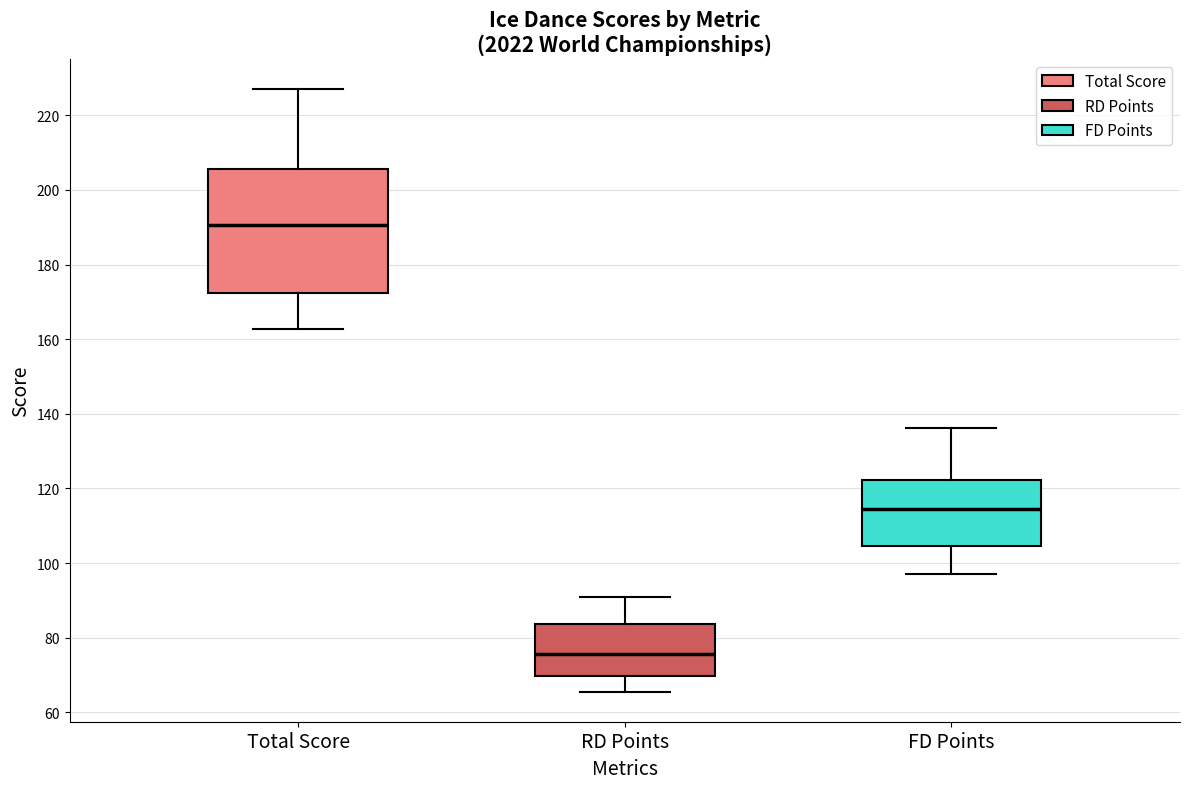

Reading left to right, transcribe this box plot: for each box, give where its median line is, the range the box spans, and where its two whiskers end, as read against the y-axis. The values are not printed on the chart, so give them approximately, as read against the axis.

Total Score: median 190, box 172 to 206, whiskers 162 to 226
RD Points: median 76, box 70 to 84, whiskers 66 to 90
FD Points: median 114, box 104 to 122, whiskers 96 to 136